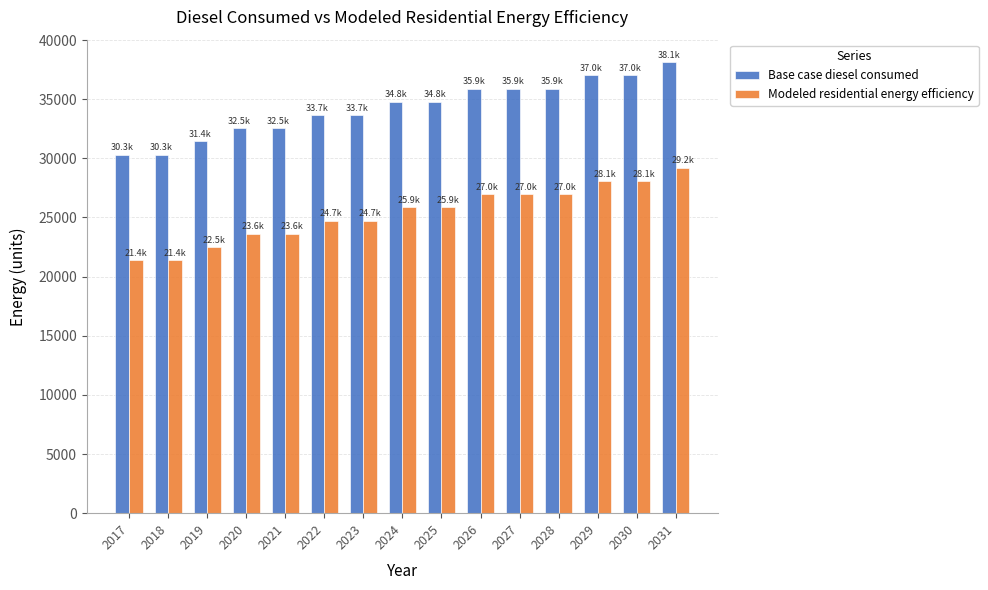

What is the value of the Modeled residential energy efficiency bar at the 13th from the left?

28085.4